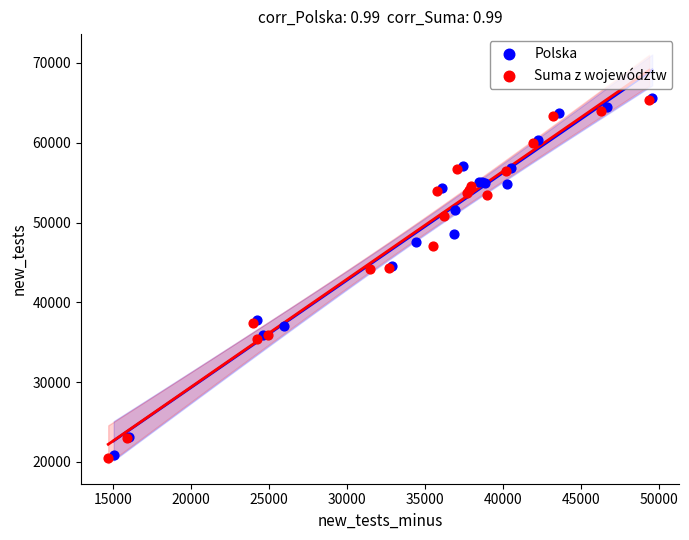

What are all the series names shown in the legend?

Polska, Suma z województw